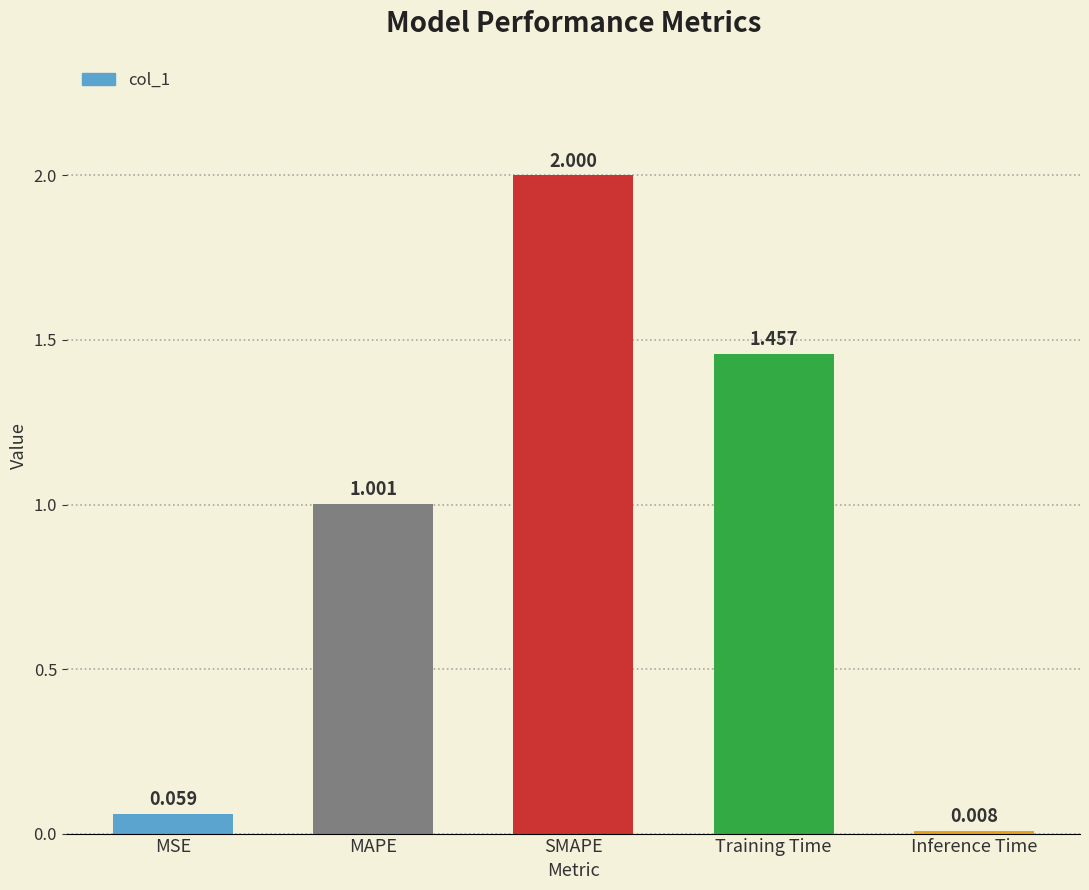

List the labels in order of value, smallest first.

Inference Time, MSE, MAPE, Training Time, SMAPE